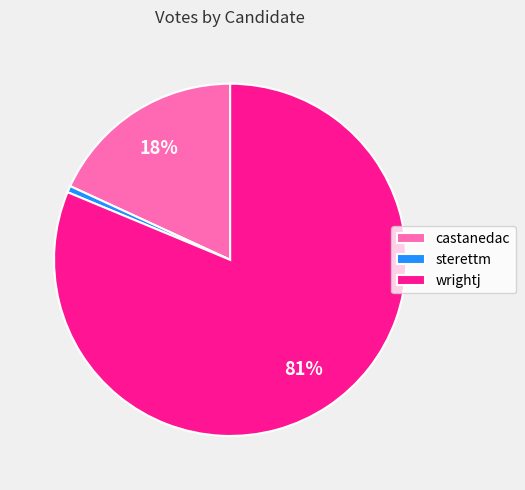

To the nearest percent, what is the difference between the wrightj and castanedac slice percentages?

63%